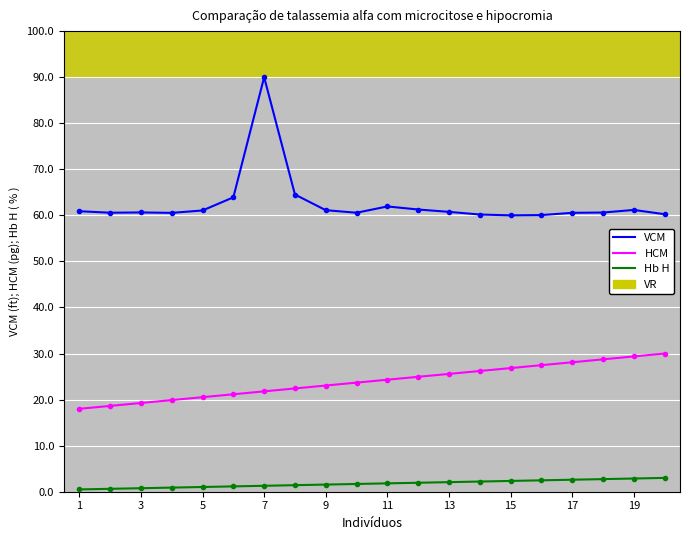

What is the value of the Hb H point at the 10th from the left?

1.7